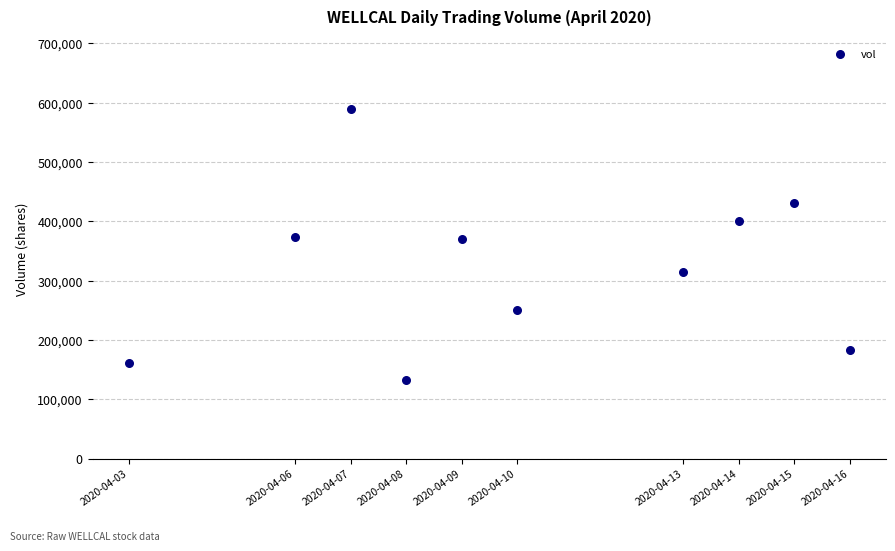

What is the range of Y values (max minus min)?

457200